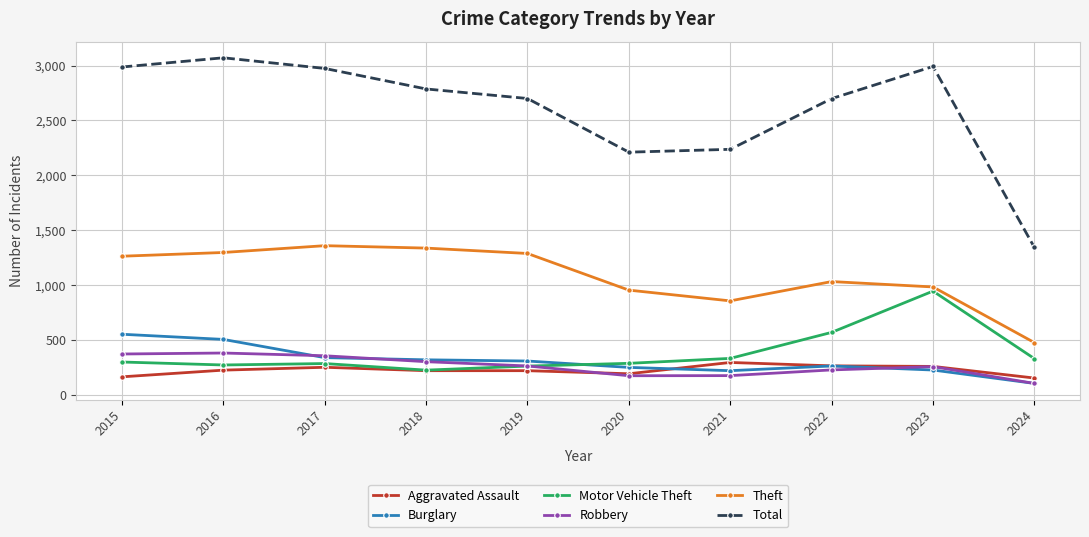

What is the sum of all Theft values?

10845